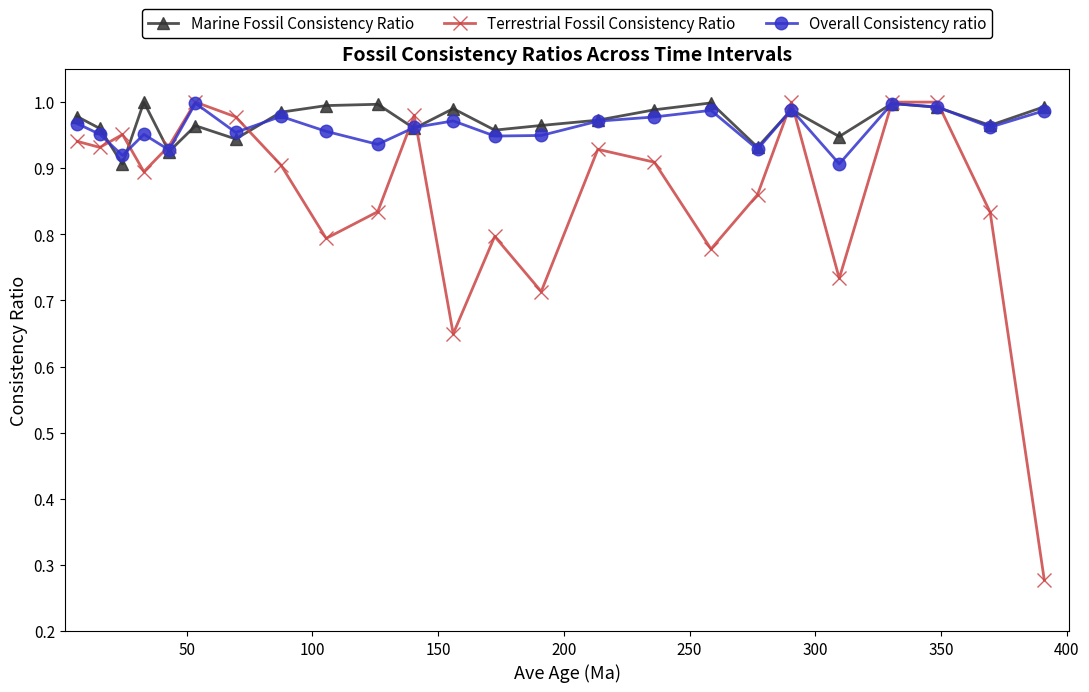

At how many categories does at least one series exceed 0?

24